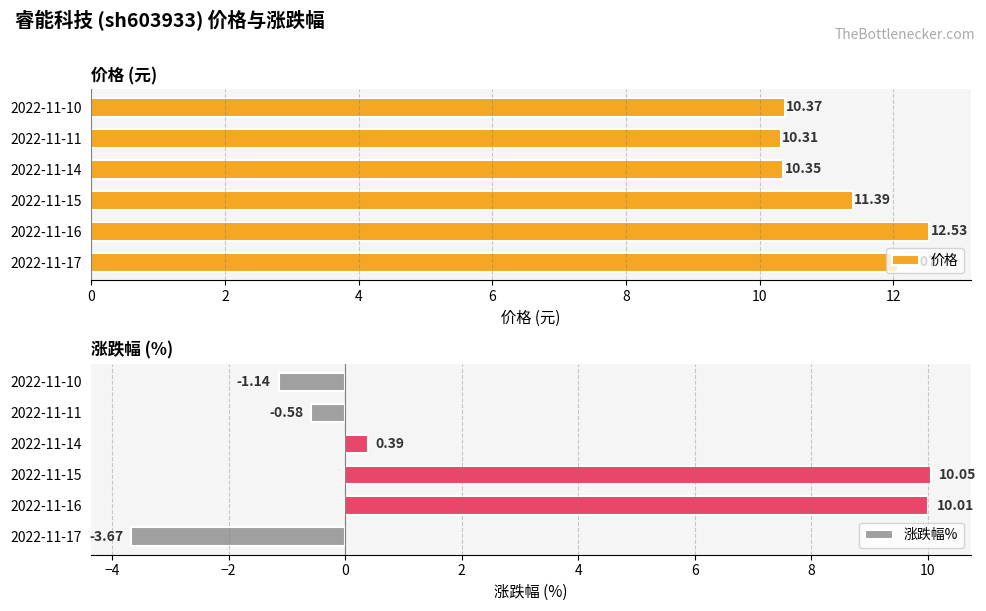

Does the chart contain any negative values?

Yes